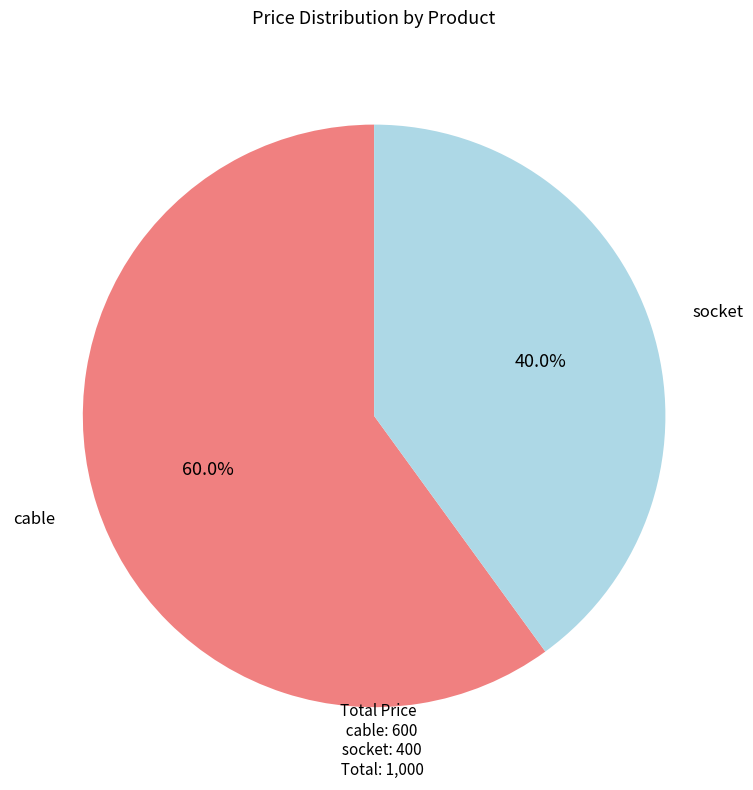

True or false: socket accounts for 40% of the total.

True